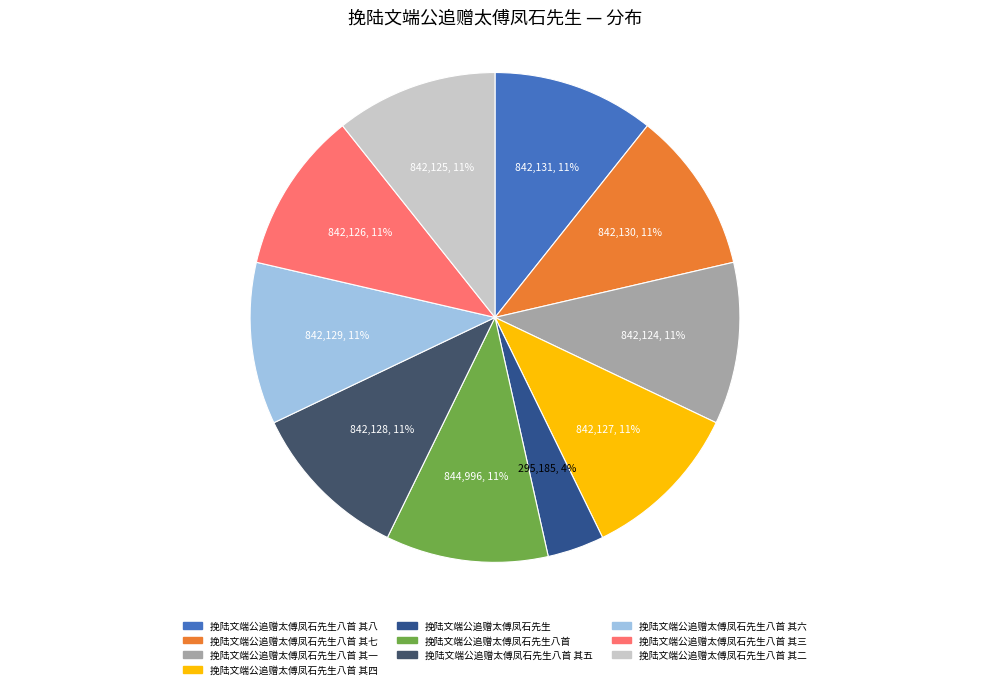

To the nearest percent, what is the average slice percentage?

10%